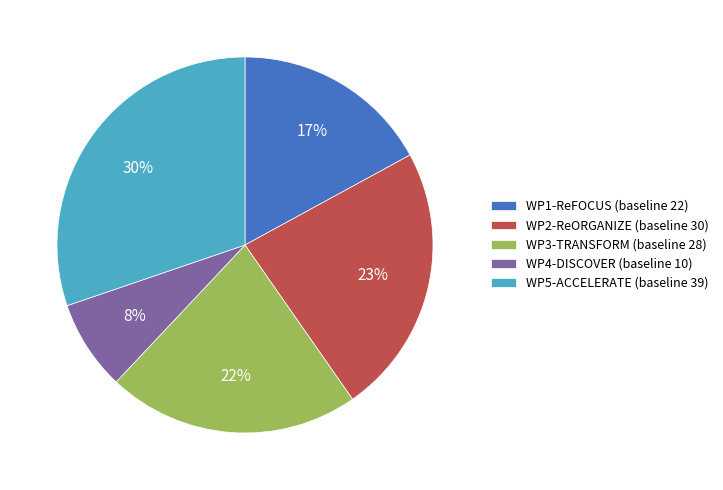

Rank the categories by value from highest to lowest.

WP5-ACCELERATE, WP2-ReORGANIZE, WP3-TRANSFORM, WP1-ReFOCUS, WP4-DISCOVER